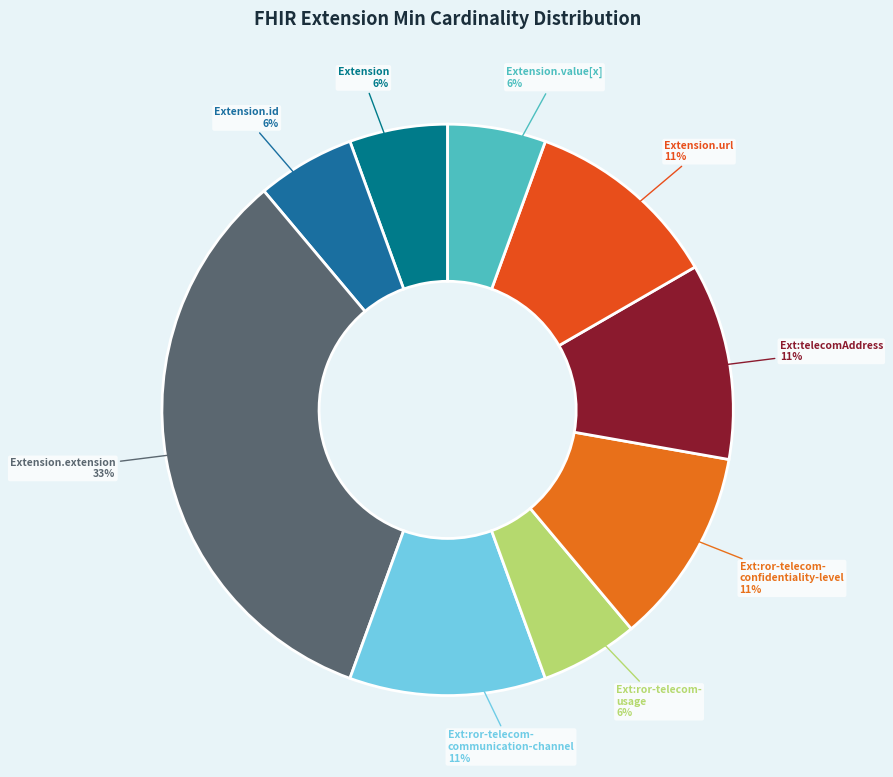

To the nearest percent, what is the average slice percentage?

11%